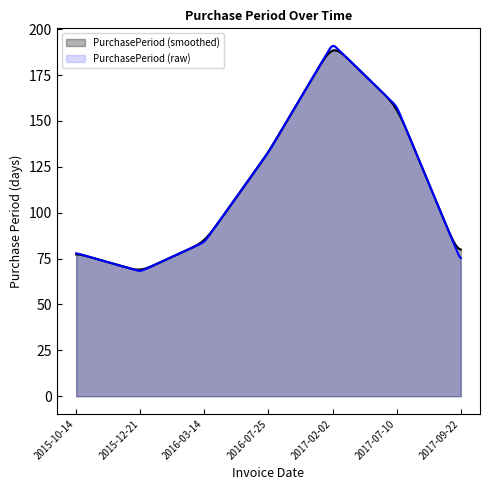

Reading left to right, what are all the values shown in this chart?

78	68	84	133	192	158	74